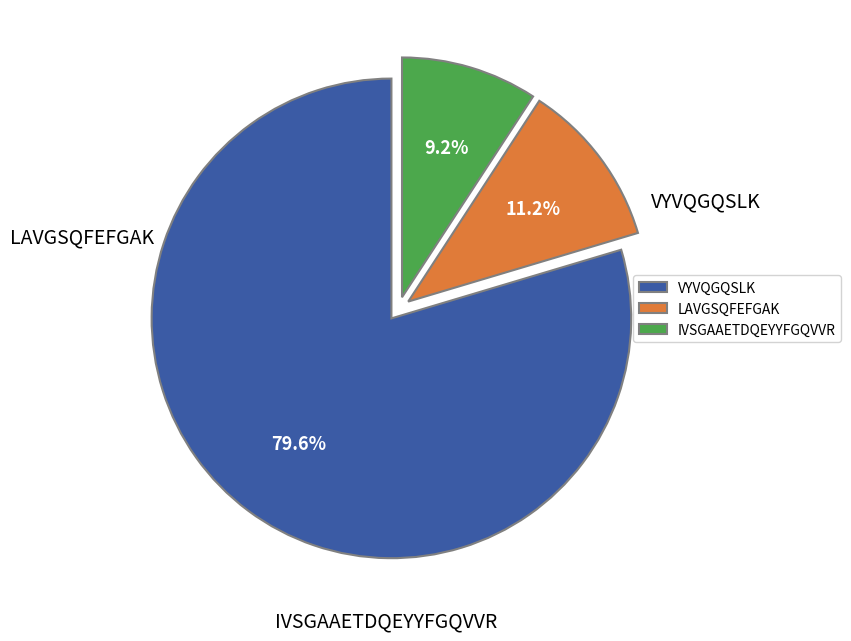

Does VYVQGQSLK account for over 50% of the chart?

Yes